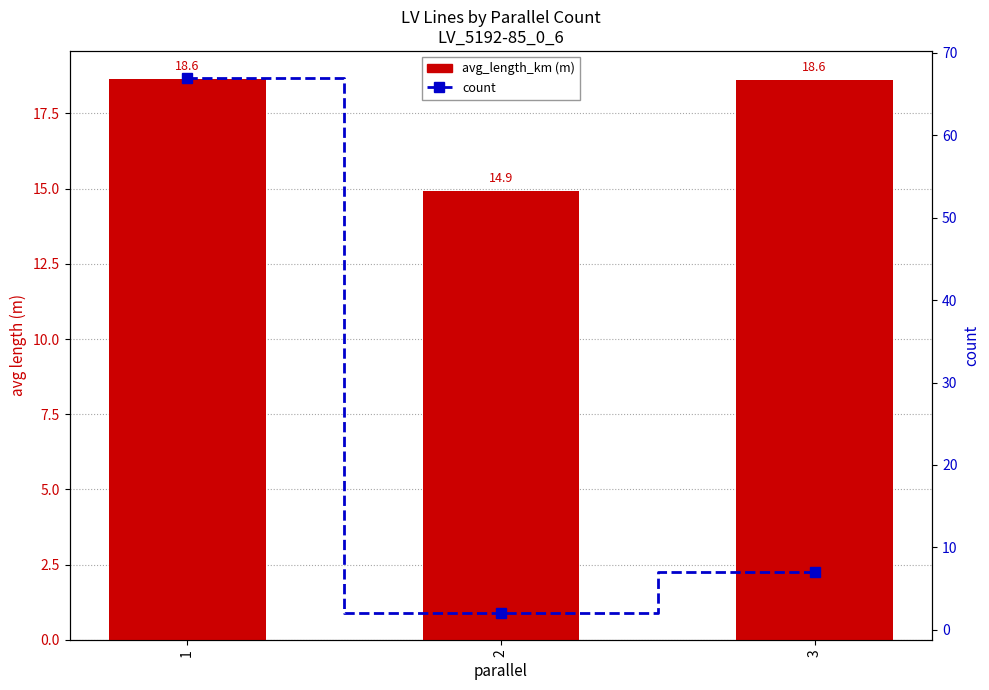

Rank the series by their average value, from highest to lowest.

count, avg_length_km (m)